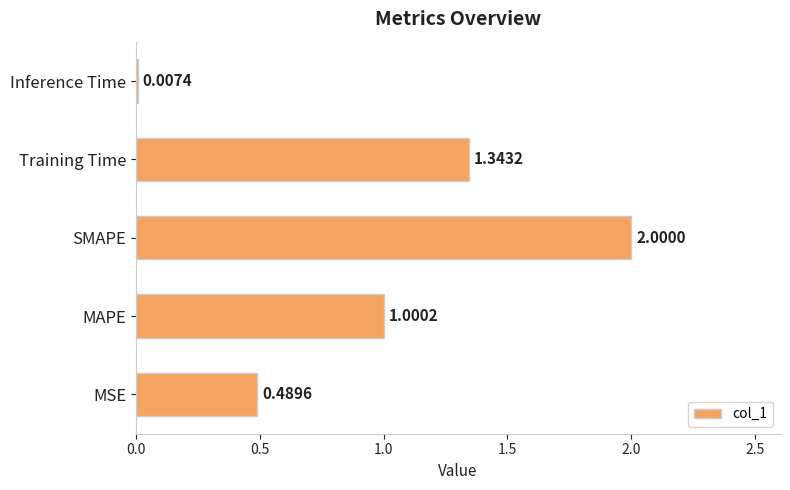

What is the change in value from MSE to SMAPE?

+1.5